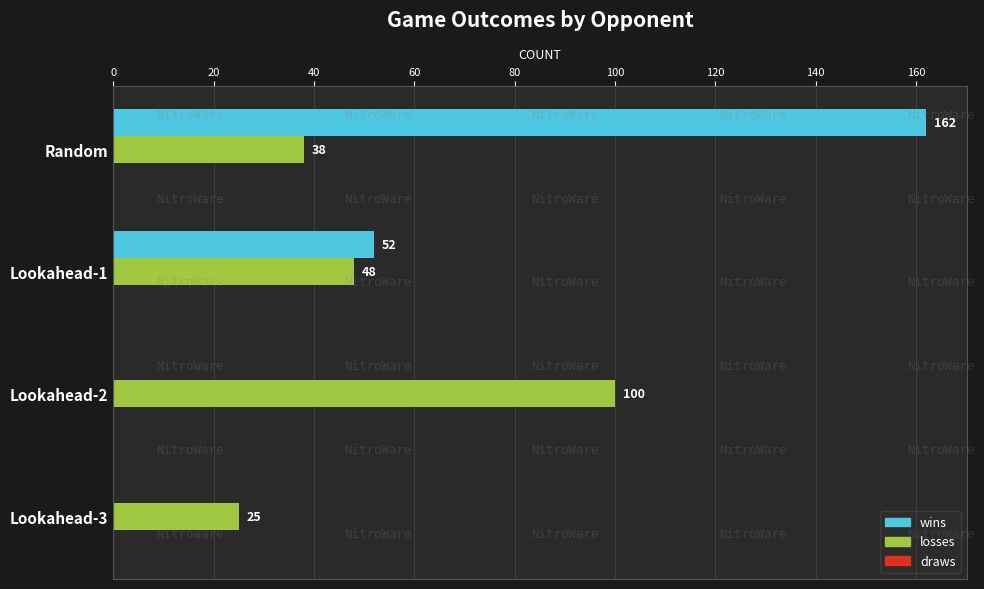

What is the sum of the wins values at Lookahead-1 and Lookahead-3?

52